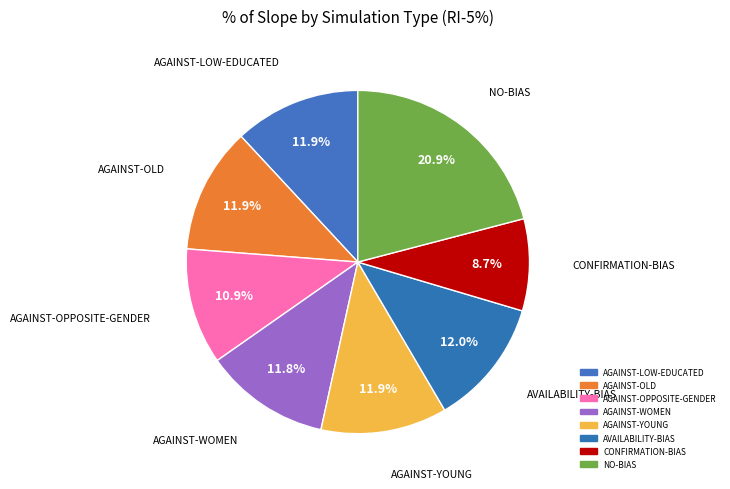

To the nearest percent, what portion does AGAINST-LOW-EDUCATED represent?

12%